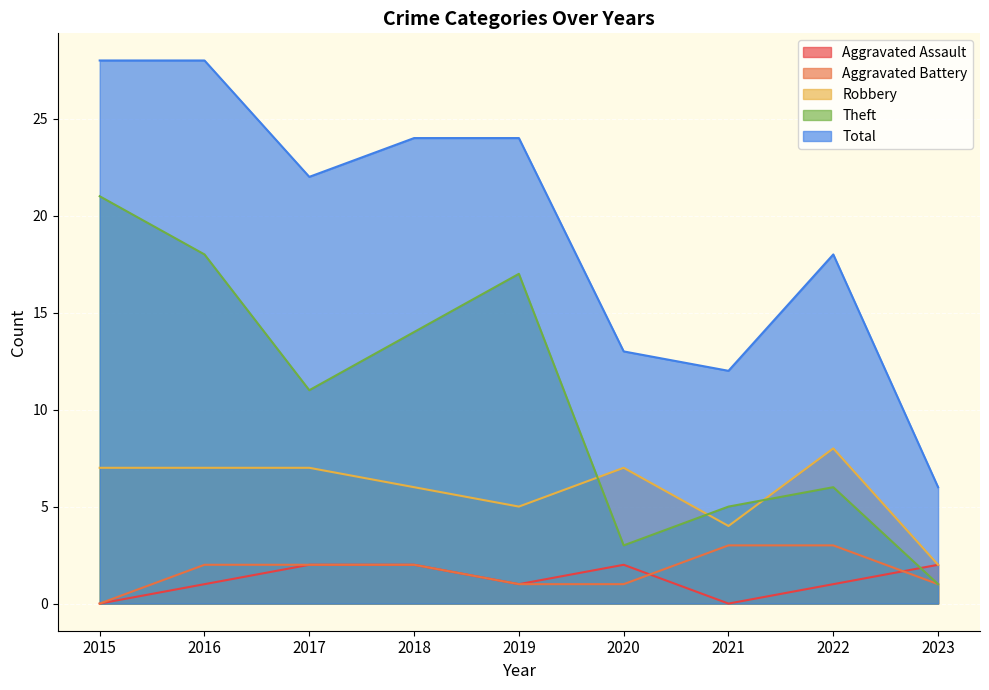

The value of Robbery at 2019 is 7. True or false?

False